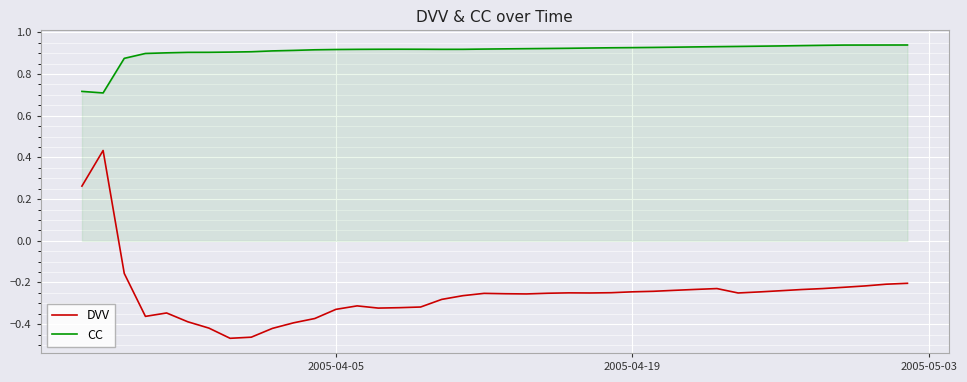

List the series in order of their peak value, highest first.

CC, DVV